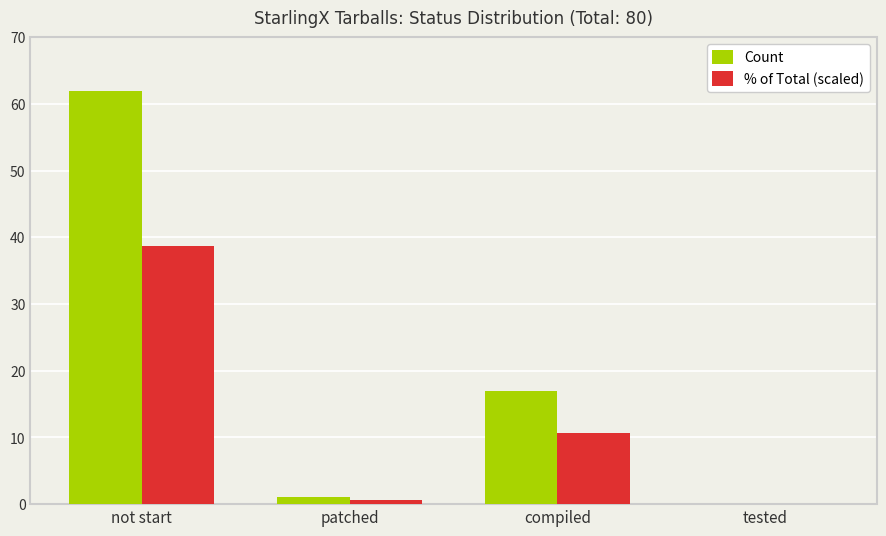

What is the average value of the % of Total (scaled) series?

12.5